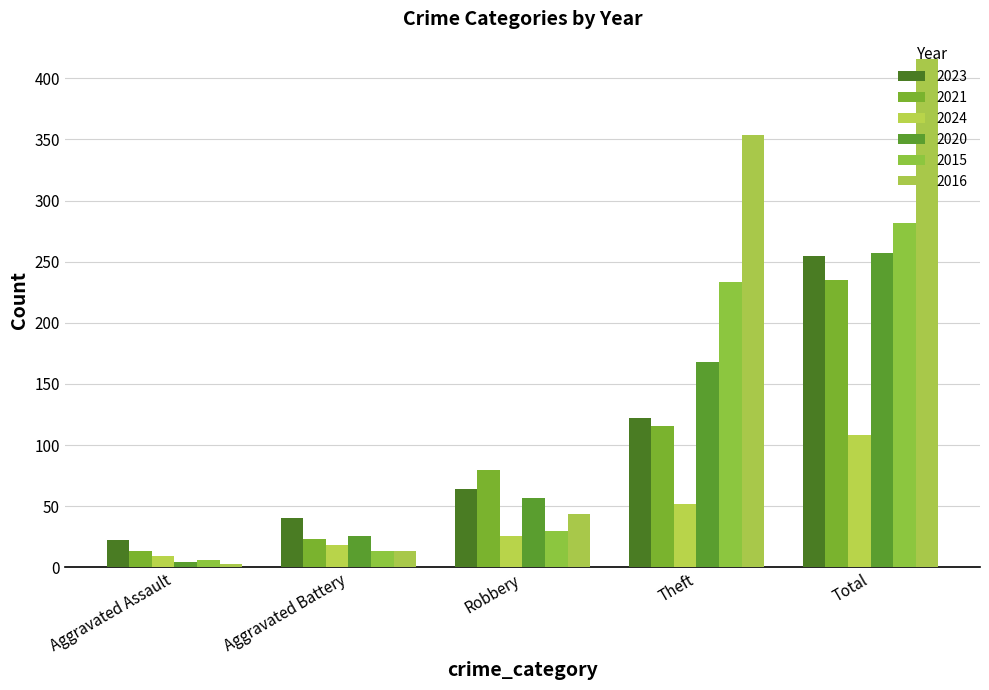

What is the smallest value displayed?

3